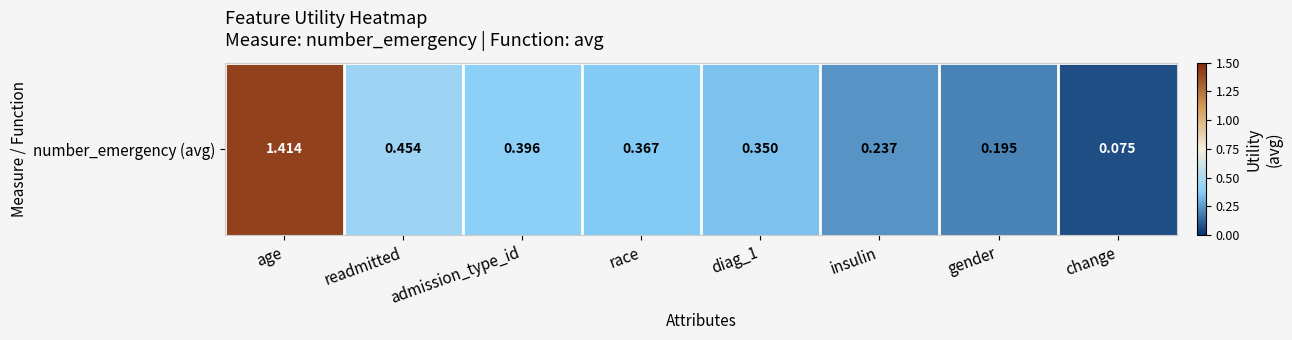

At which label is the value closest to 0?

change